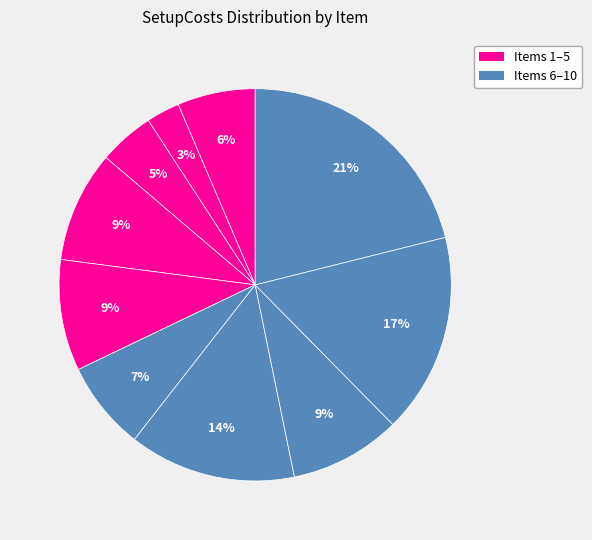

Is there any slice that represents more than half of the pie?

No